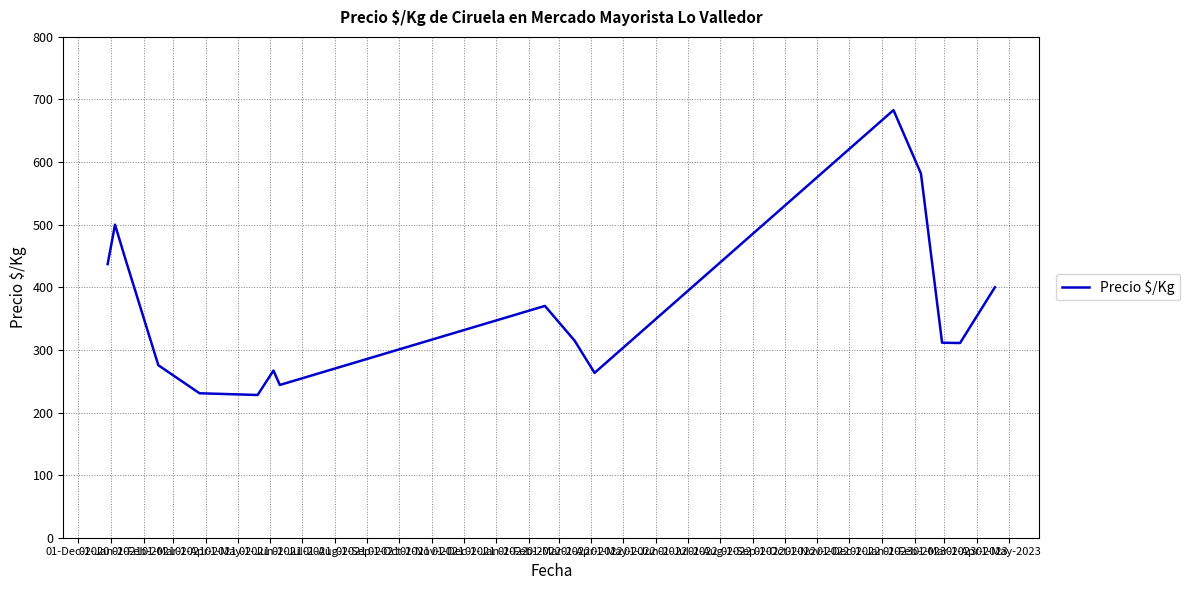

What is the difference between the maximum and minimum values?

455.0